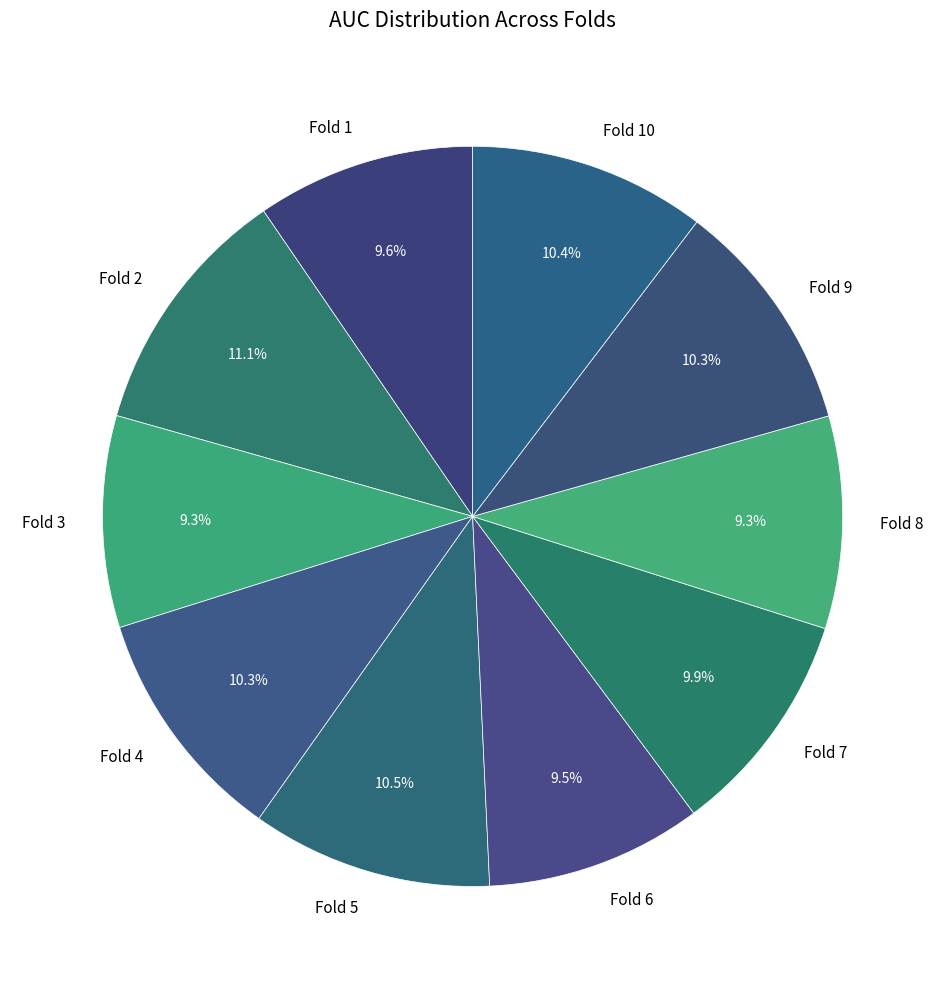

What is the largest slice in the pie chart?

Fold 2